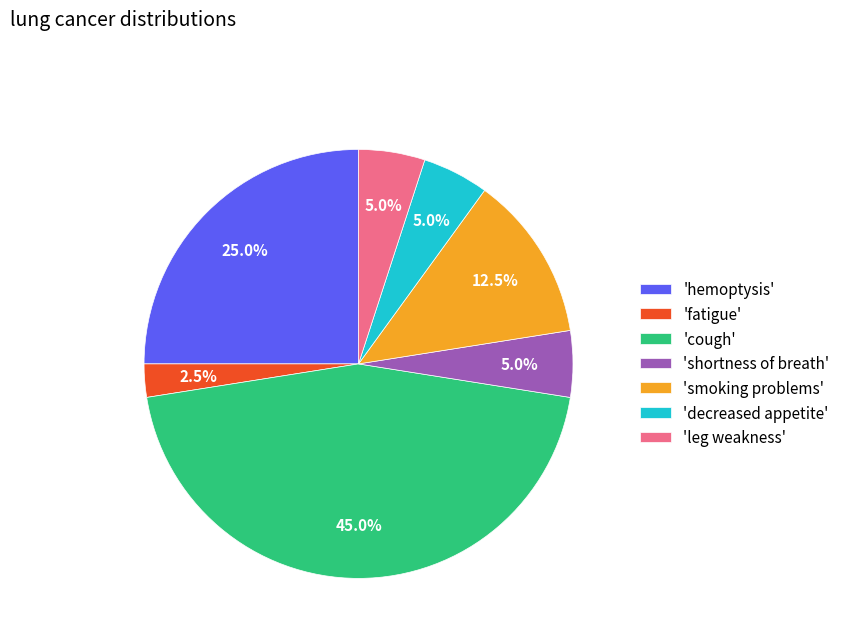

Which category has the smallest portion of the pie?

'fatigue'